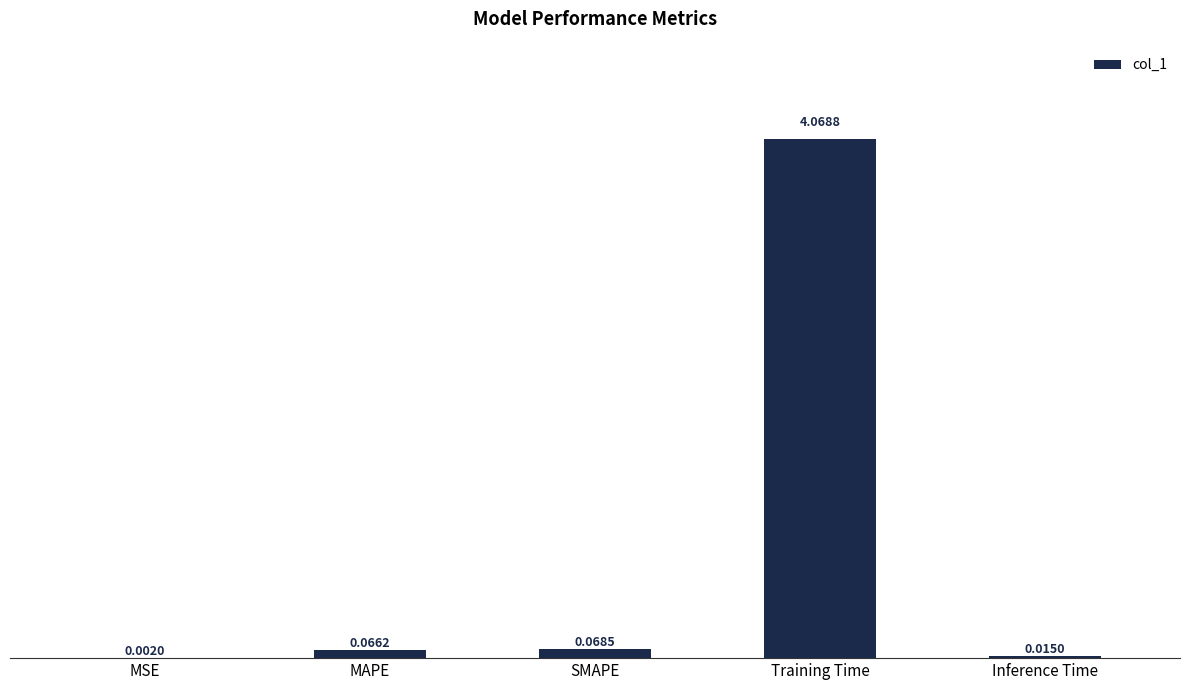

What is the sum of all values?

4.2